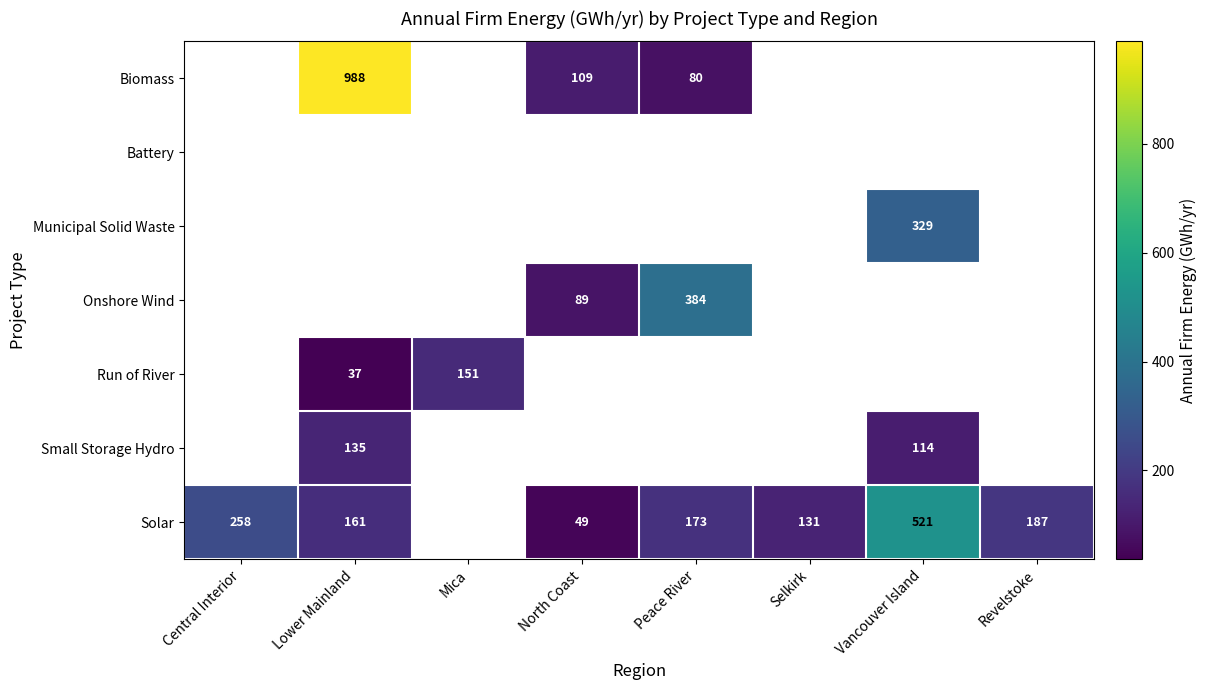

The Solar series shows 173 at Peace River. True or false?

True